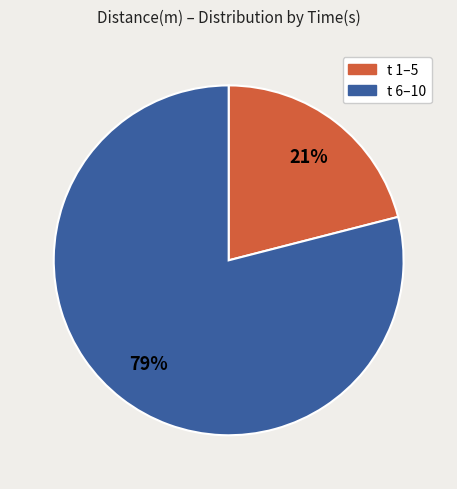

Is there any slice that represents more than half of the pie?

Yes